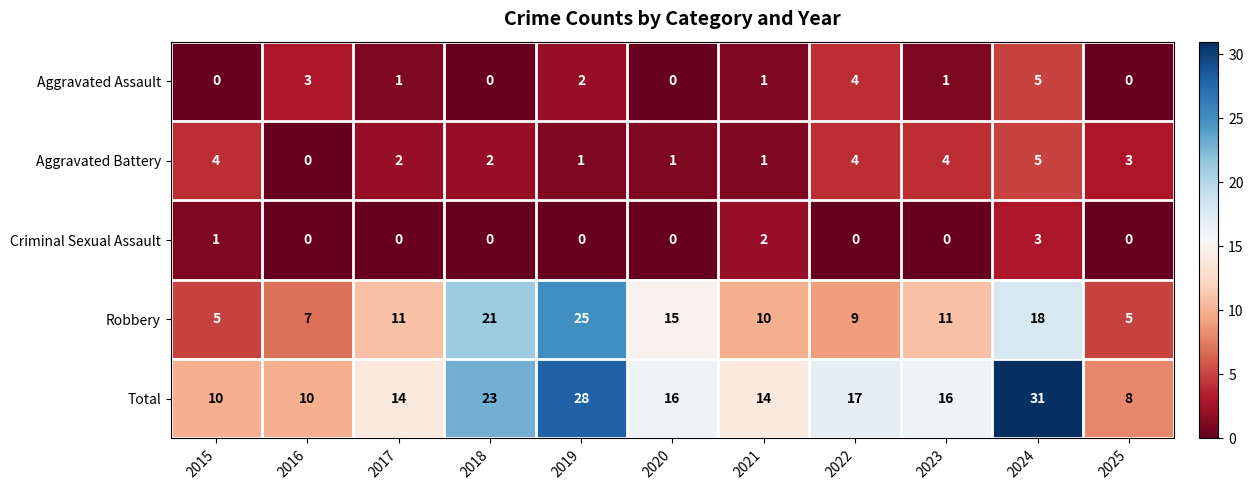

Which series has the largest range (max minus min)?

Total